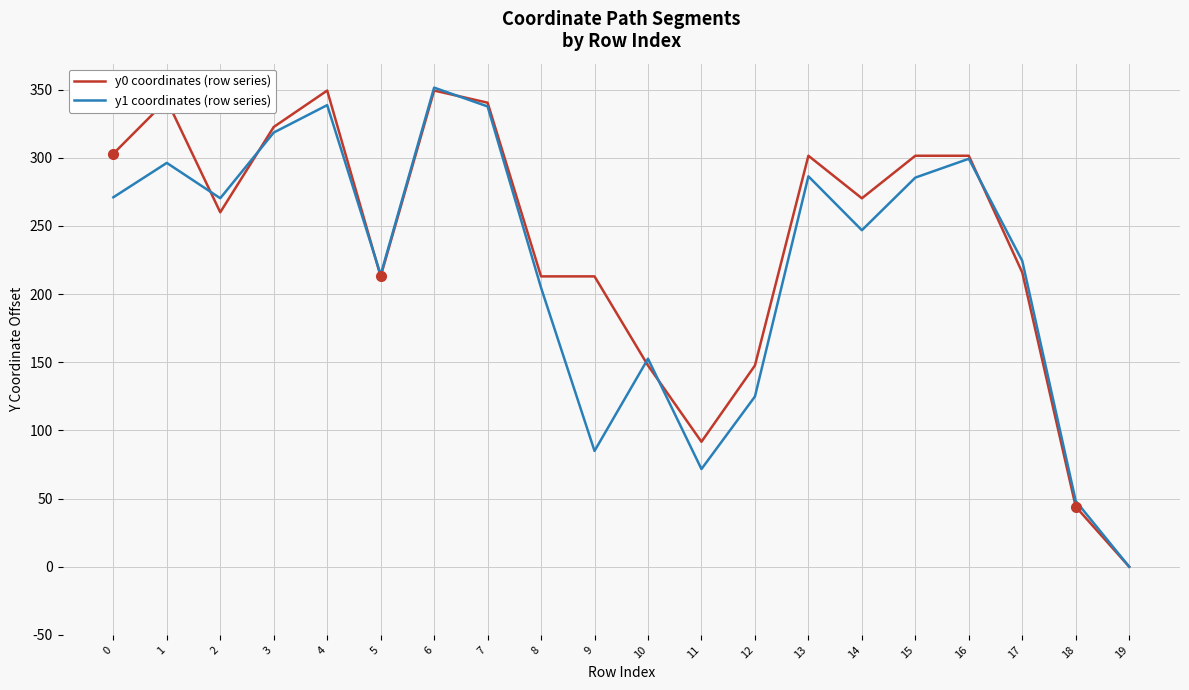

Is the value of y0 coordinates (row series) at 5 greater than the value of y1 coordinates (row series) at 2?

No